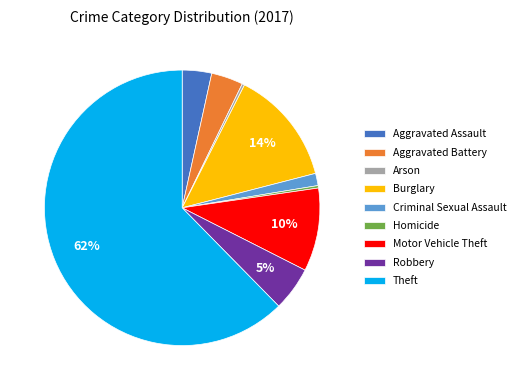

Which slice represents more than half of the pie?

Theft